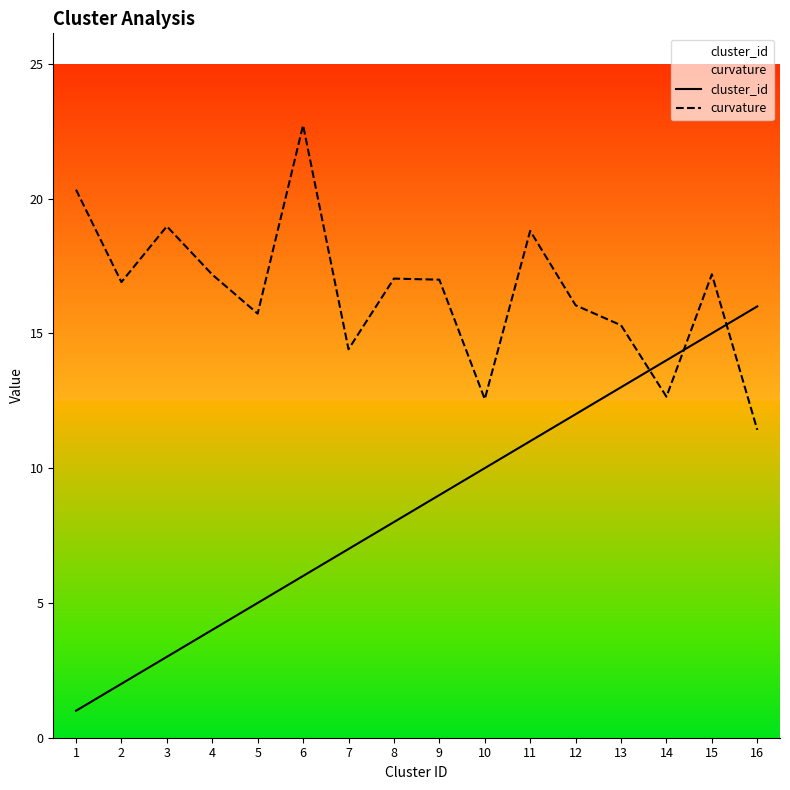

Where do cluster_id and curvature first cross each other?

13 and 14